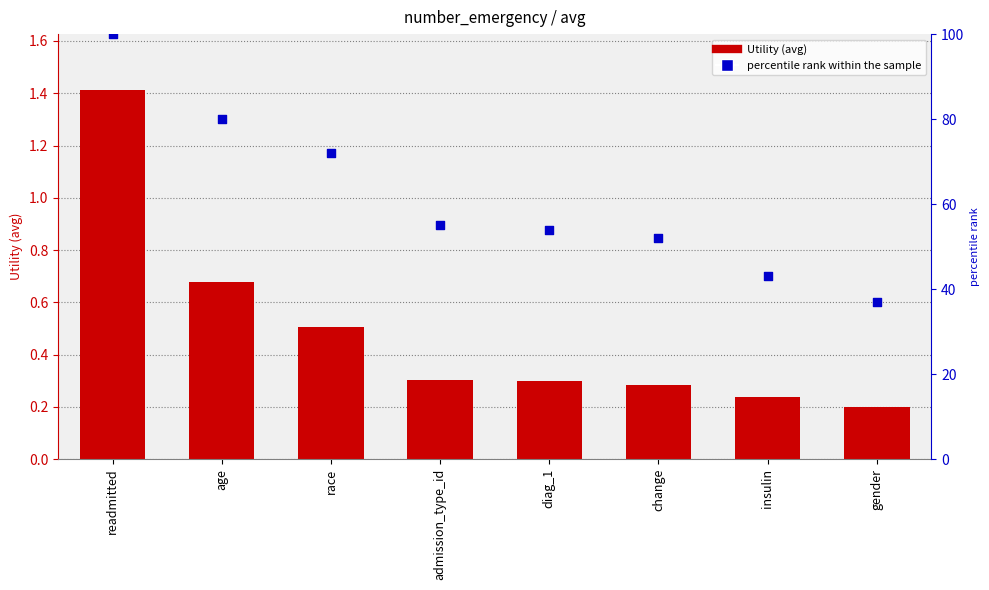

Which series has the largest Y range (max minus min)?

percentile rank within the sample